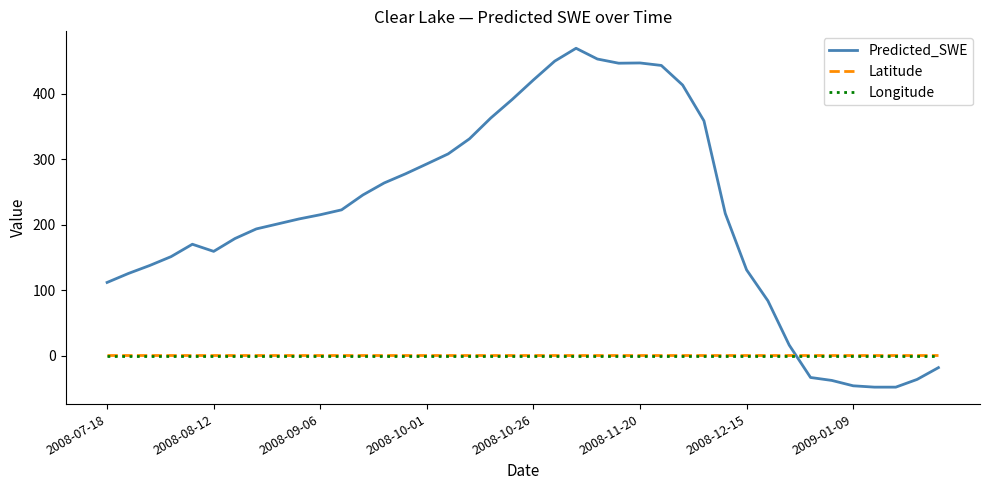

Which series has the largest total across all categories?

Predicted_SWE